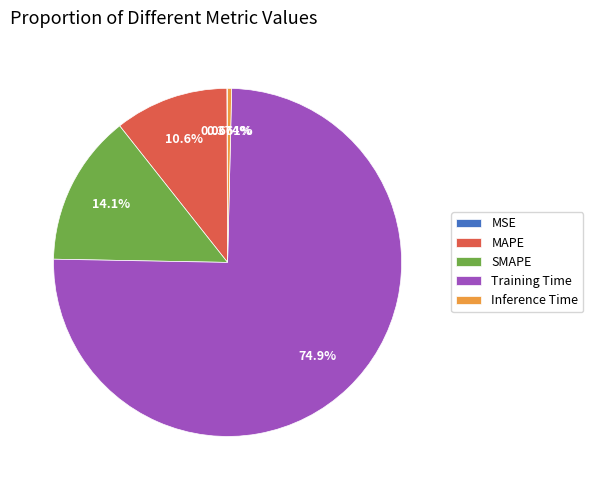

Which category has the biggest portion of the pie?

Training Time